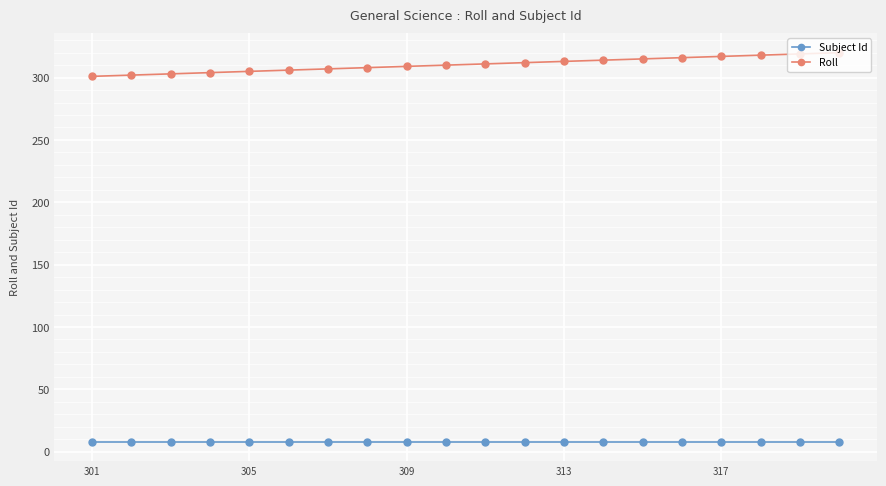

Which series has the largest range (max minus min)?

Roll